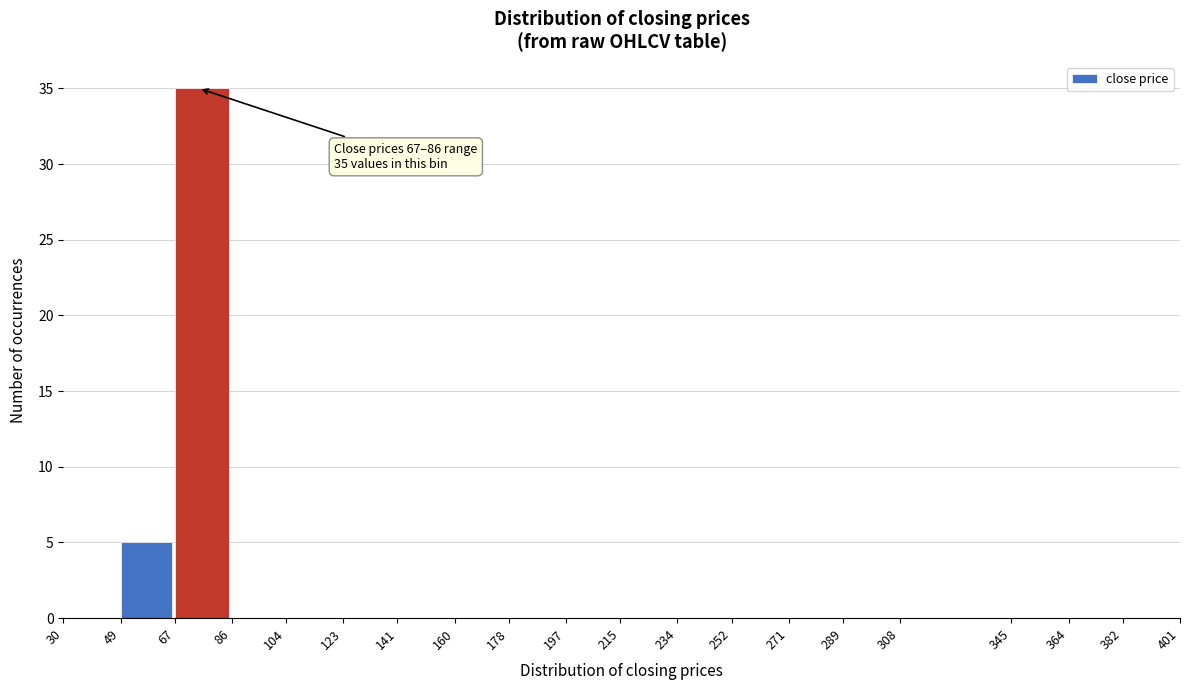

Which range on the x-axis has the tallest bar?

67 to 86